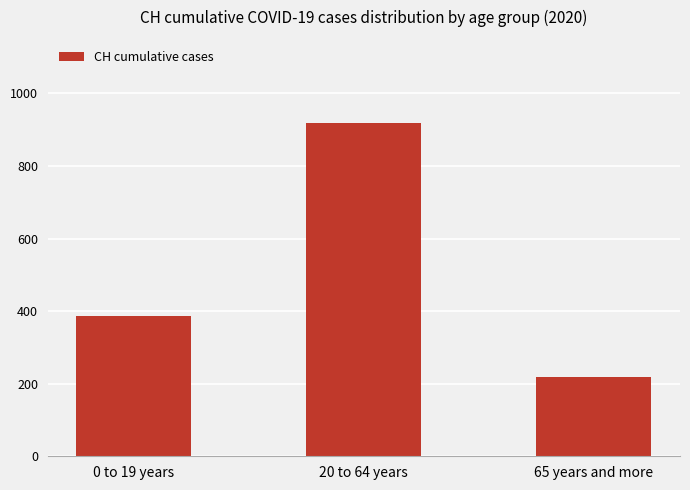

Is it true that the value at 65 years and more is 347?

False